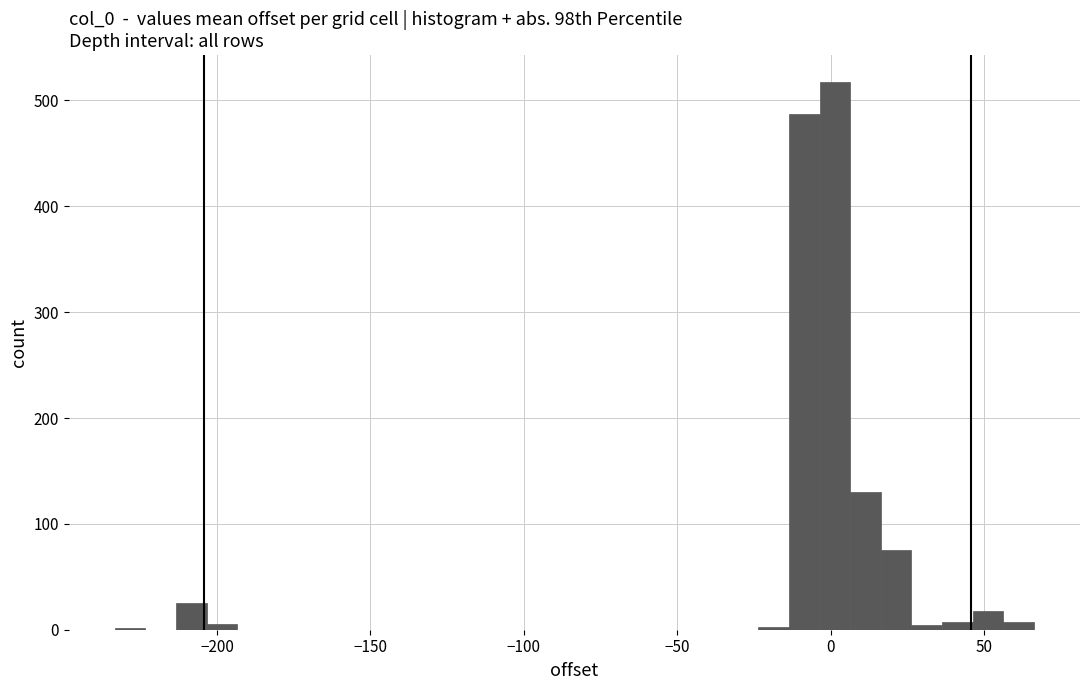

Read against the x-axis, roughly where is the centre of the tallest bar?

0